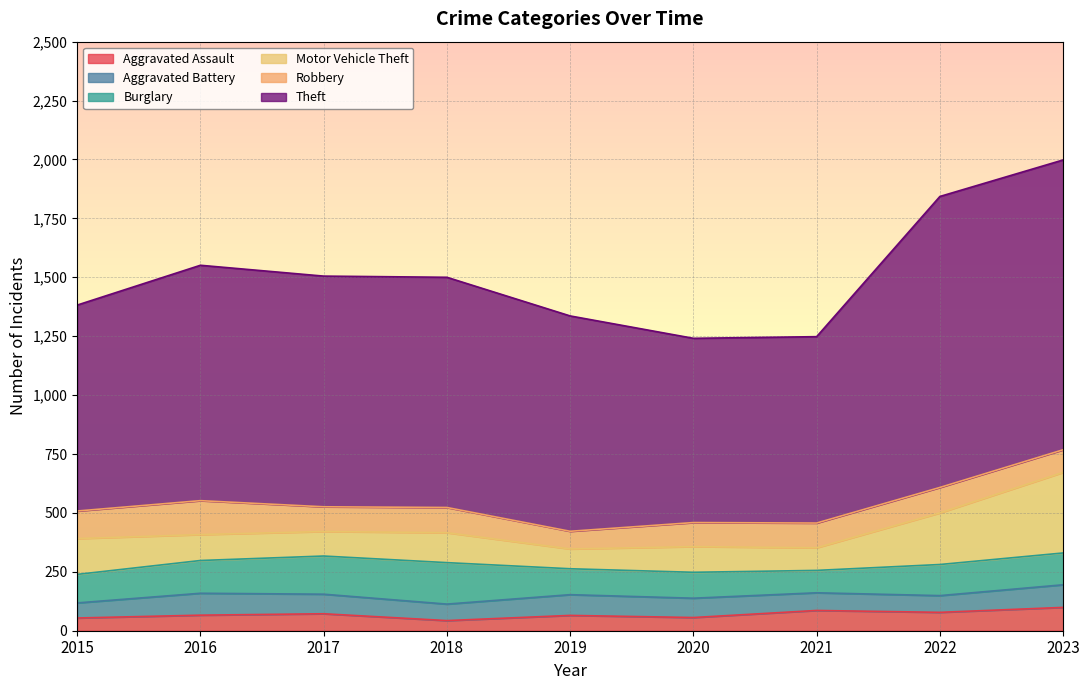

What is the sum of the Theft values at 2020 and 2015?

1656